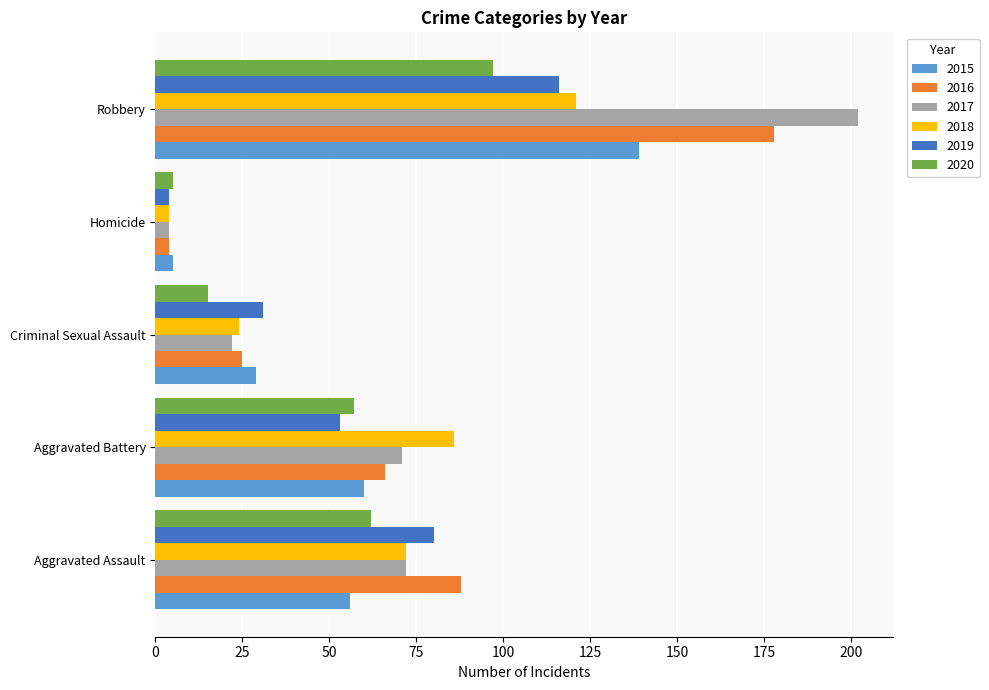

At which label does 2020 reach its minimum?

Homicide